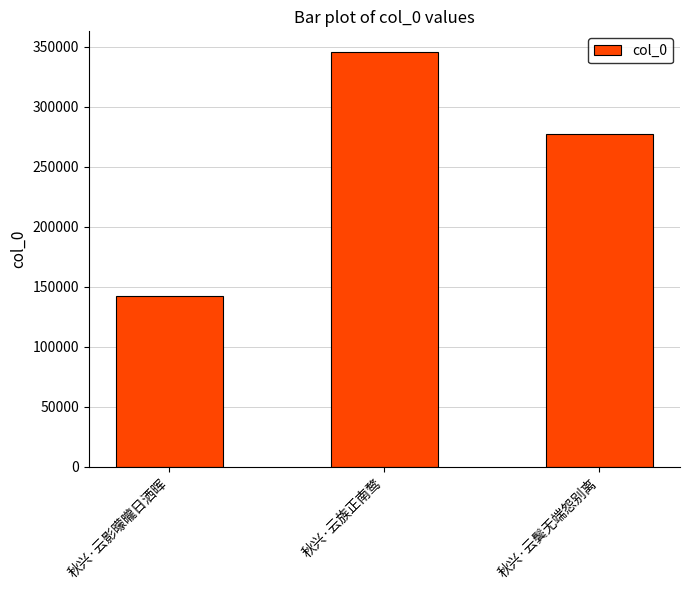

The value at 秋兴·云鬓无端怨别离 is 277236. True or false?

True